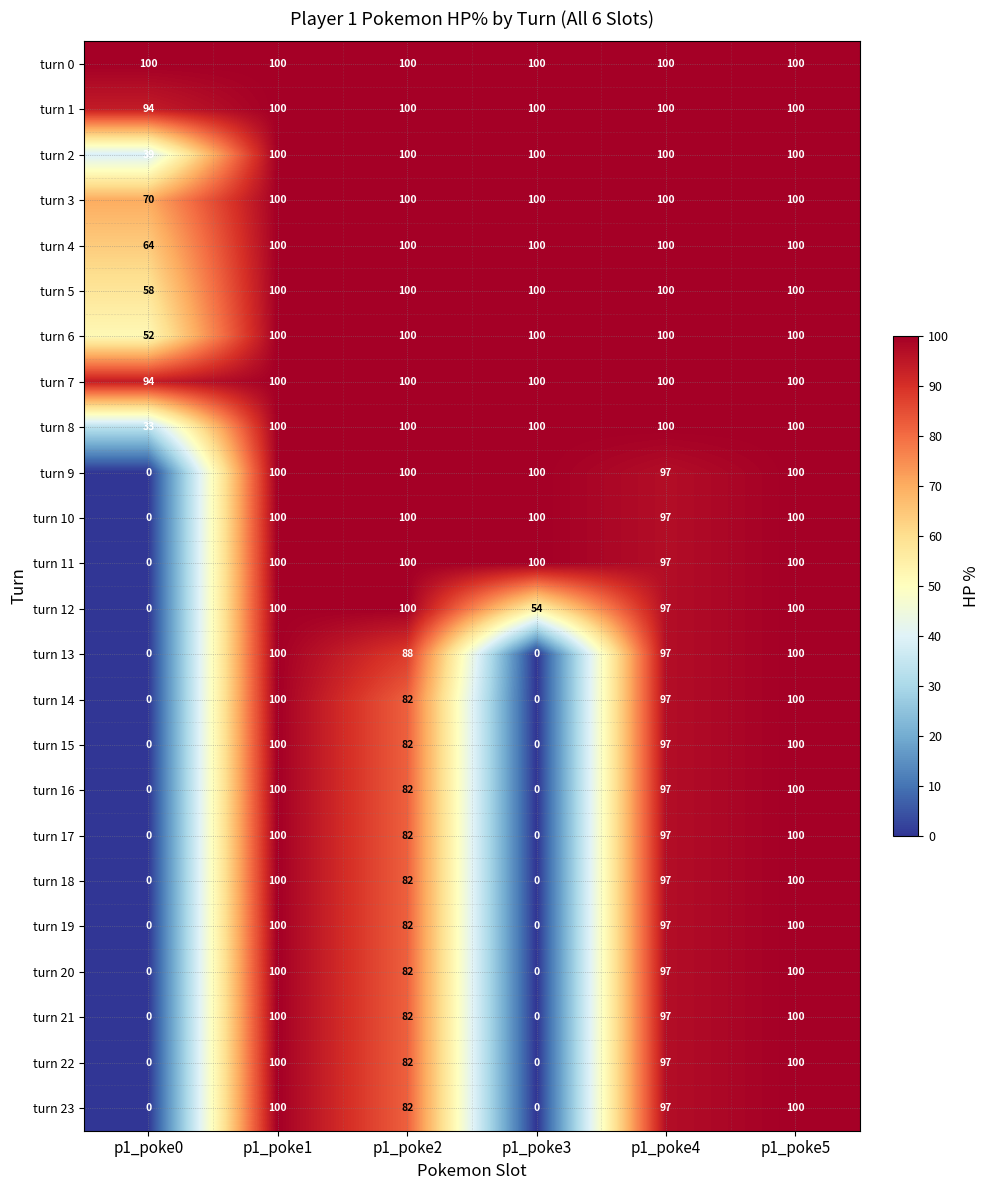

At how many categories does at least one series exceed 18?

6